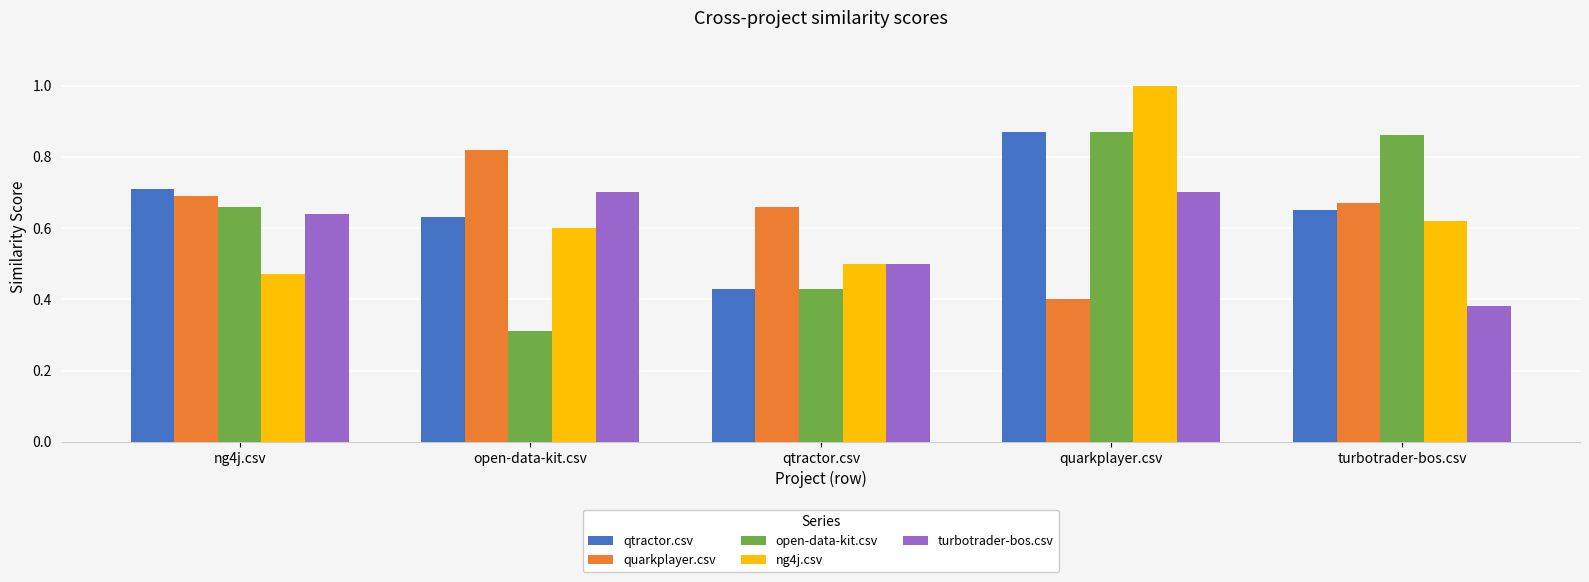

Which category has the highest value across all series?

quarkplayer.csv